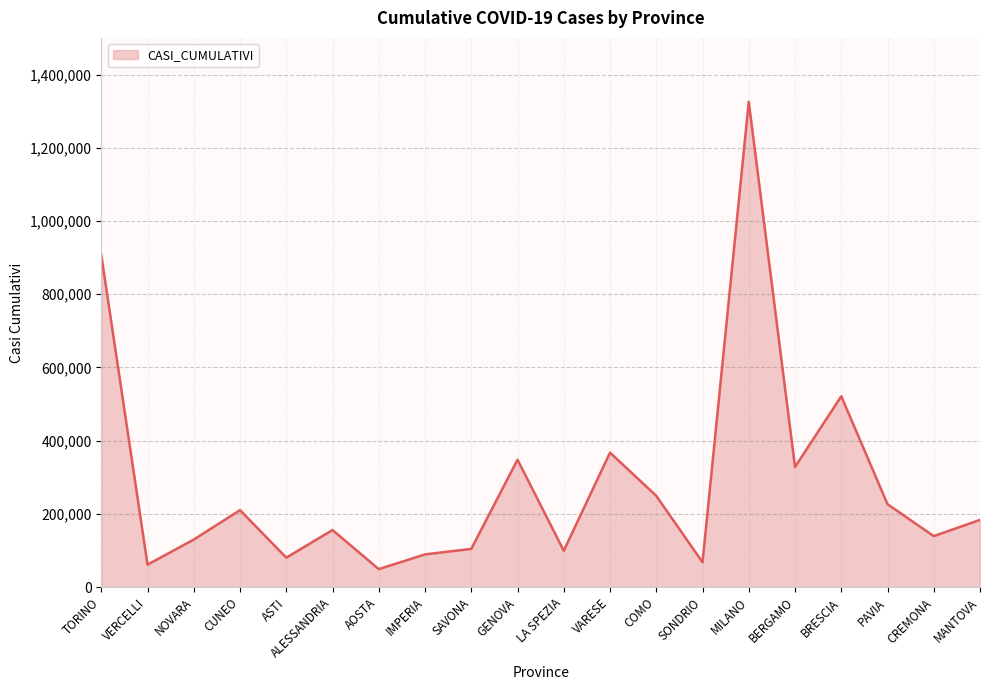

What is the smallest value displayed?

49284